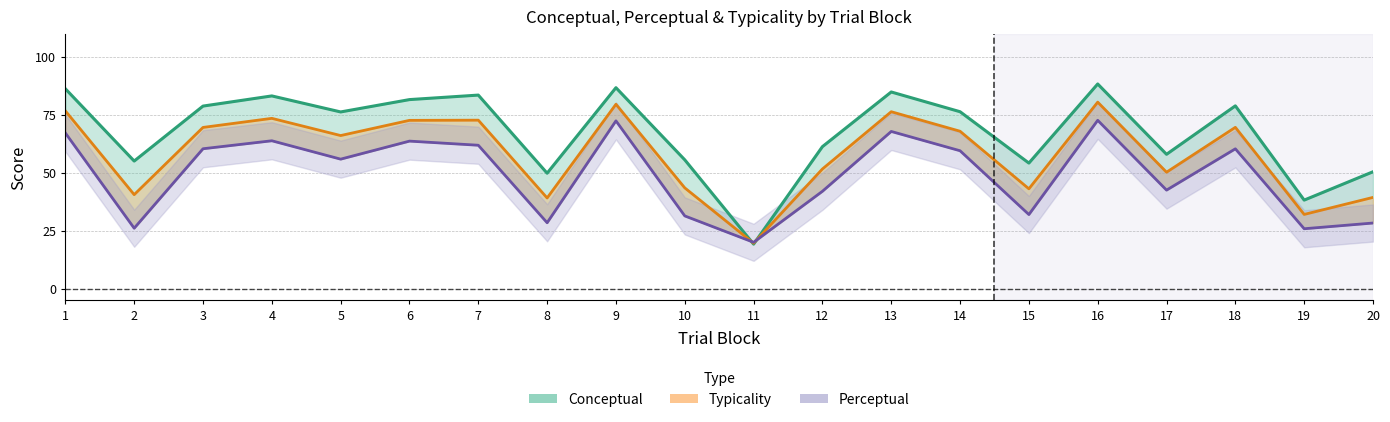

Is it true that conceptual equals 61.3 at 12?

True